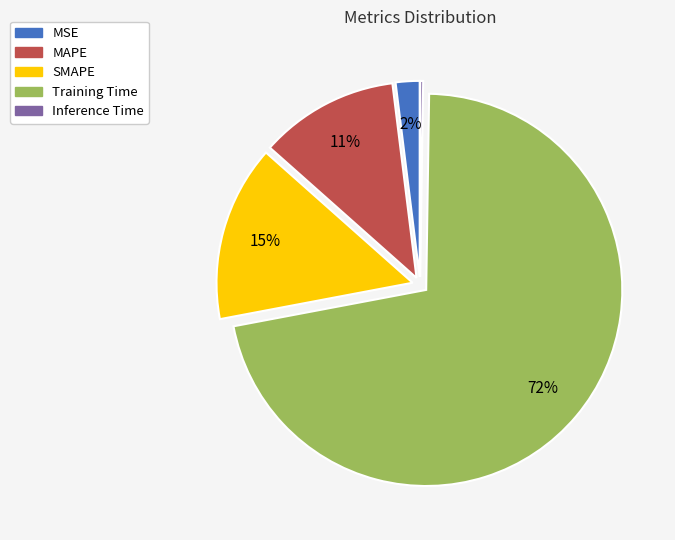

Does any single category account for the majority?

Yes